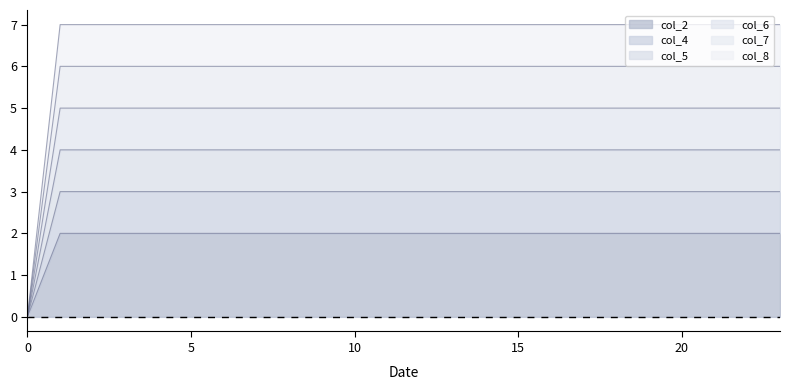

True or false: col_8 has more than 1 interior local peaks.

False